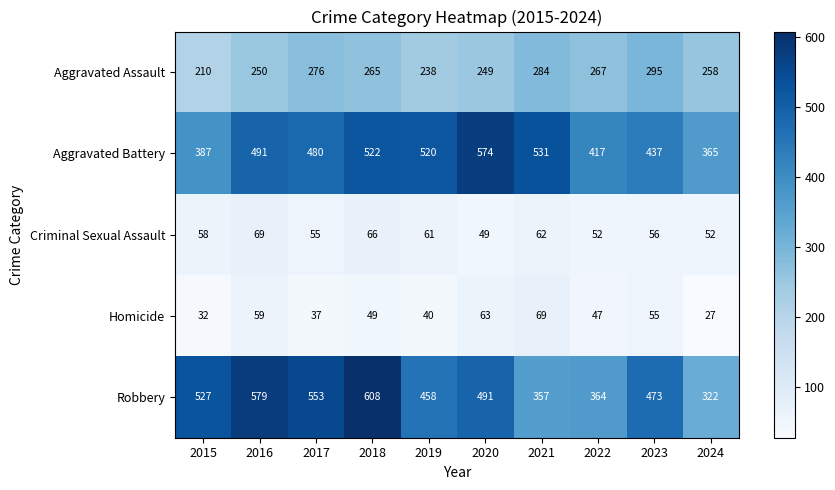

Between 2015 and 2016, which series saw the biggest shift?

Aggravated Battery